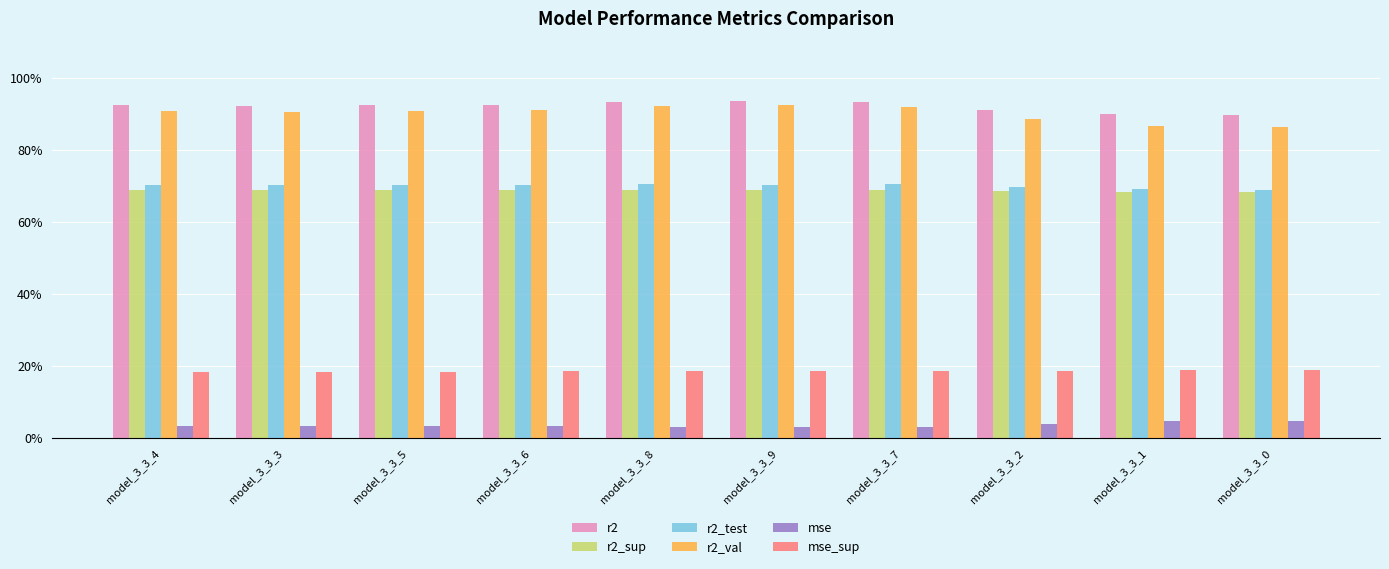

Reading left to right, extract all data points from this chart.

r2: model_3_3_4=0.9	model_3_3_3=0.9	model_3_3_5=0.9	model_3_3_6=0.9	model_3_3_8=0.9	model_3_3_9=0.9	model_3_3_7=0.9	model_3_3_2=0.9	model_3_3_1=0.9	model_3_3_0=0.9
r2_sup: model_3_3_4=0.7	model_3_3_3=0.7	model_3_3_5=0.7	model_3_3_6=0.7	model_3_3_8=0.7	model_3_3_9=0.7	model_3_3_7=0.7	model_3_3_2=0.7	model_3_3_1=0.7	model_3_3_0=0.7
r2_test: model_3_3_4=0.7	model_3_3_3=0.7	model_3_3_5=0.7	model_3_3_6=0.7	model_3_3_8=0.7	model_3_3_9=0.7	model_3_3_7=0.7	model_3_3_2=0.7	model_3_3_1=0.7	model_3_3_0=0.7
r2_val: model_3_3_4=0.9	model_3_3_3=0.9	model_3_3_5=0.9	model_3_3_6=0.9	model_3_3_8=0.9	model_3_3_9=0.9	model_3_3_7=0.9	model_3_3_2=0.9	model_3_3_1=0.9	model_3_3_0=0.9
mse: model_3_3_4=0.0	model_3_3_3=0.0	model_3_3_5=0.0	model_3_3_6=0.0	model_3_3_8=0.0	model_3_3_9=0.0	model_3_3_7=0.0	model_3_3_2=0.0	model_3_3_1=0.0	model_3_3_0=0.0
mse_sup: model_3_3_4=0.2	model_3_3_3=0.2	model_3_3_5=0.2	model_3_3_6=0.2	model_3_3_8=0.2	model_3_3_9=0.2	model_3_3_7=0.2	model_3_3_2=0.2	model_3_3_1=0.2	model_3_3_0=0.2